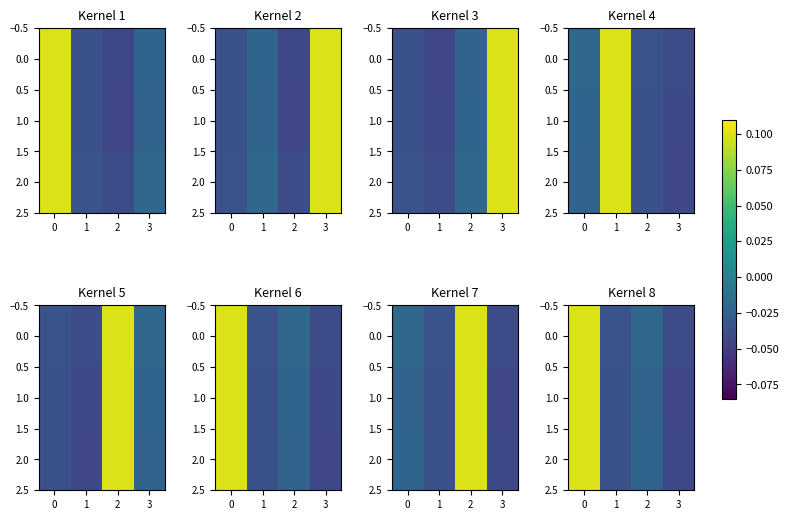

How many series are shown in this chart?

3